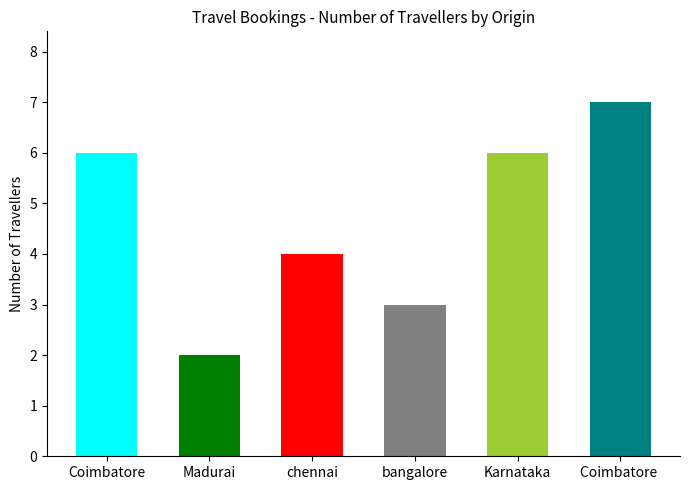

Count the values in the range 3 to 6.

4